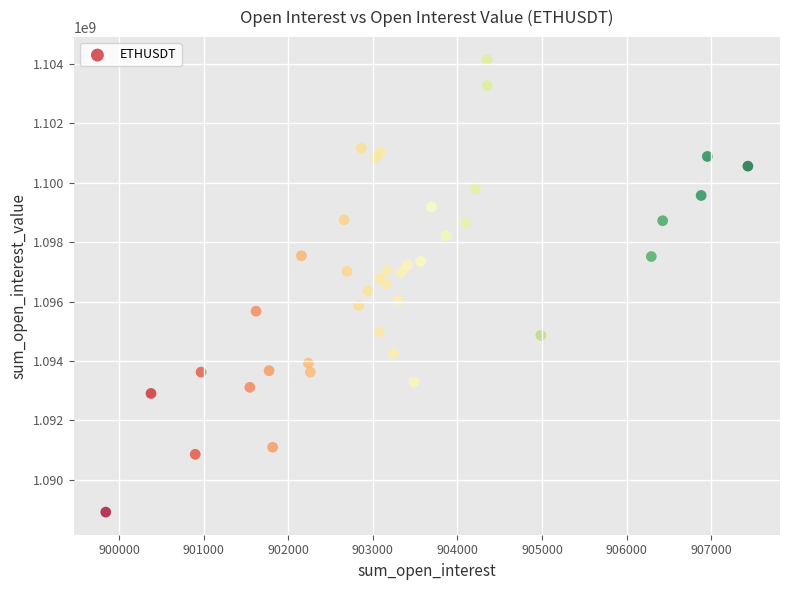

What is the range of X values (max minus min)?

7589.2